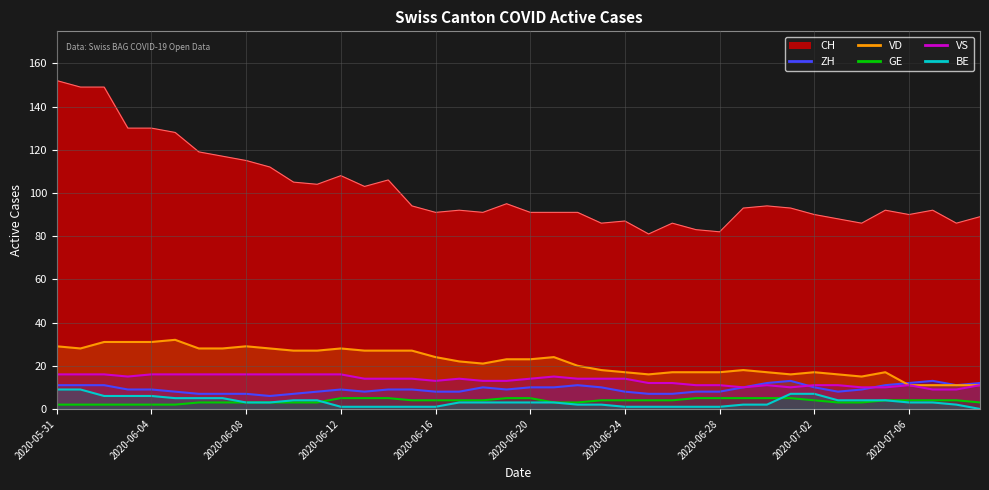

How many values in the BE series exceed 3?

15